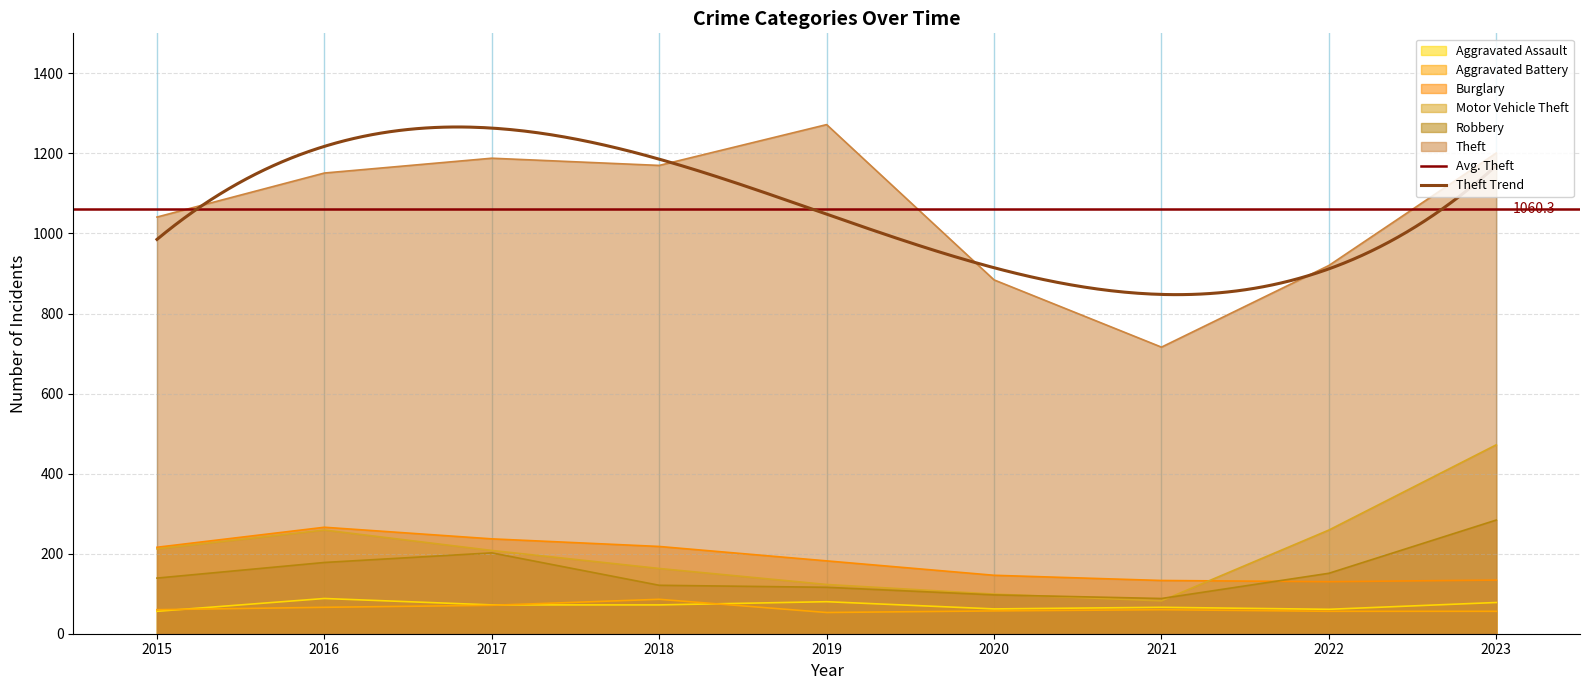

True or false: Motor Vehicle Theft and Theft cross at least once.

False